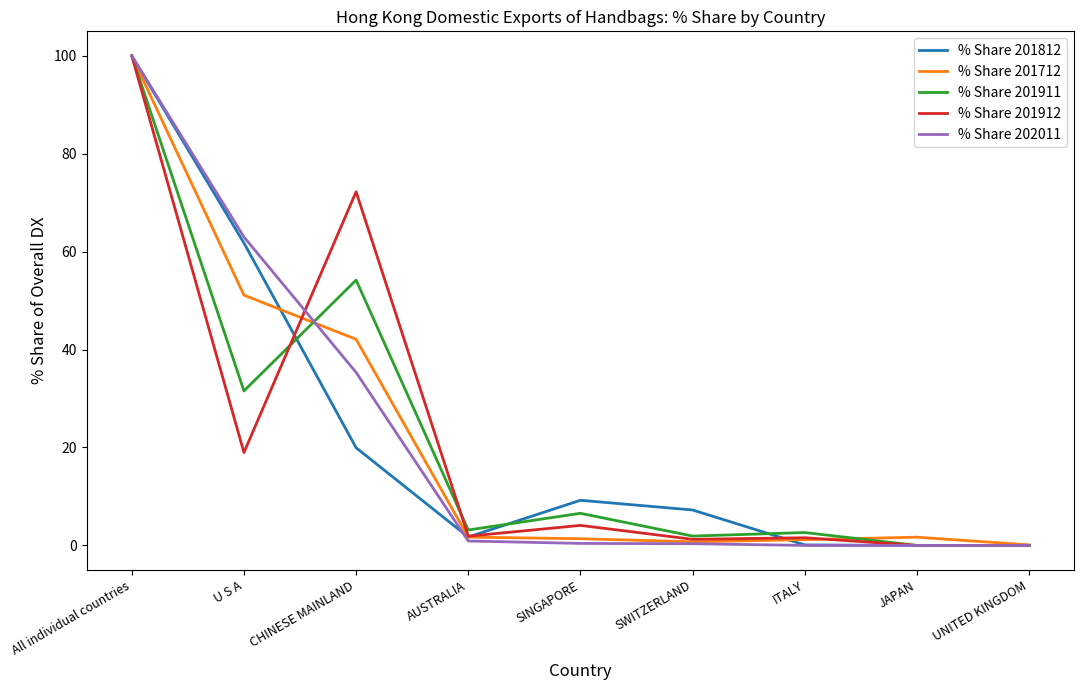

Is this an area chart (filled region under the line)?

No